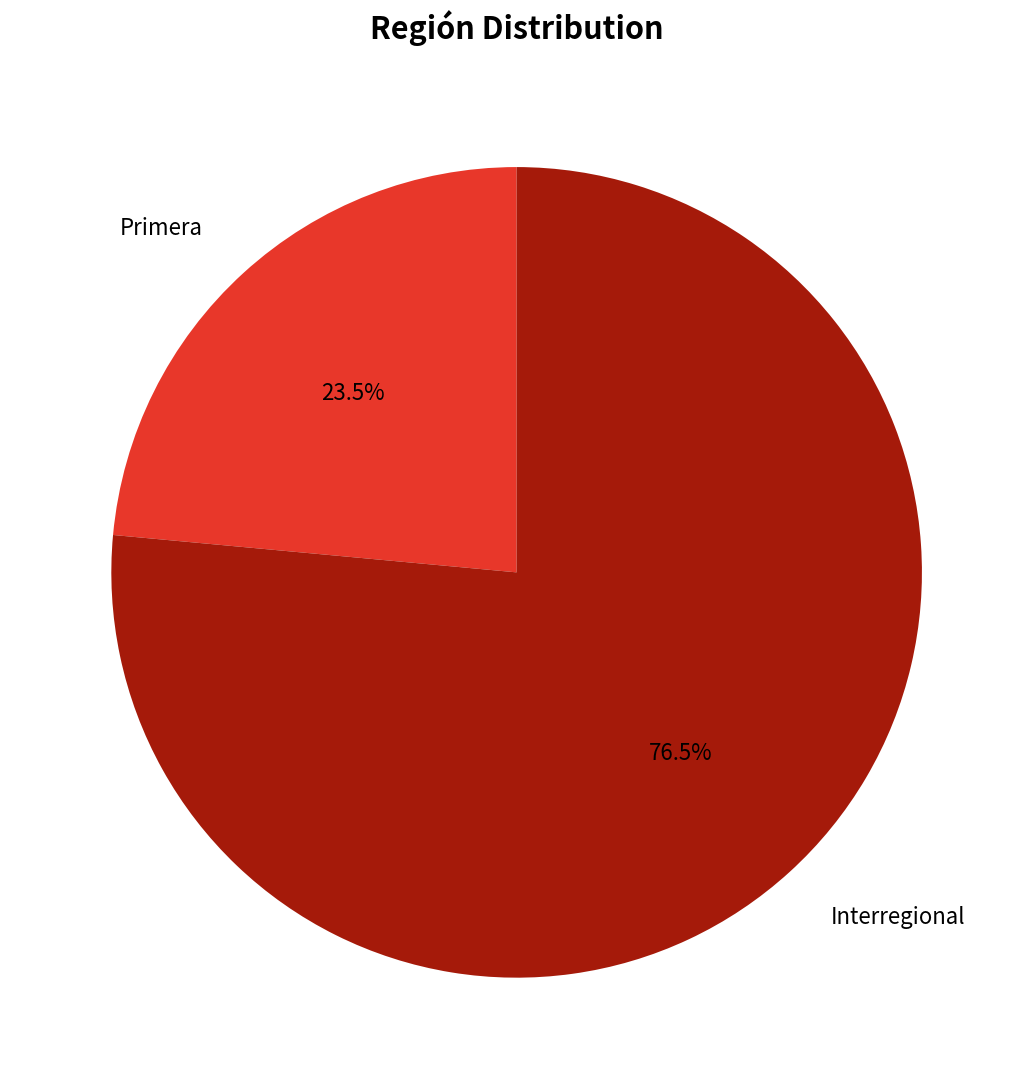

Is there a majority slice in this chart?

Yes